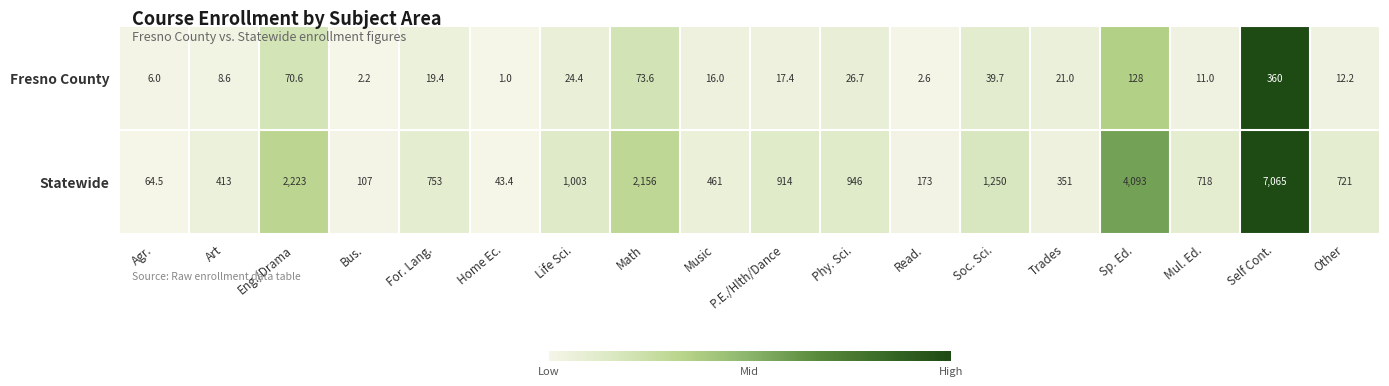

Which series changed the most between Art and Life Sci.?

Statewide